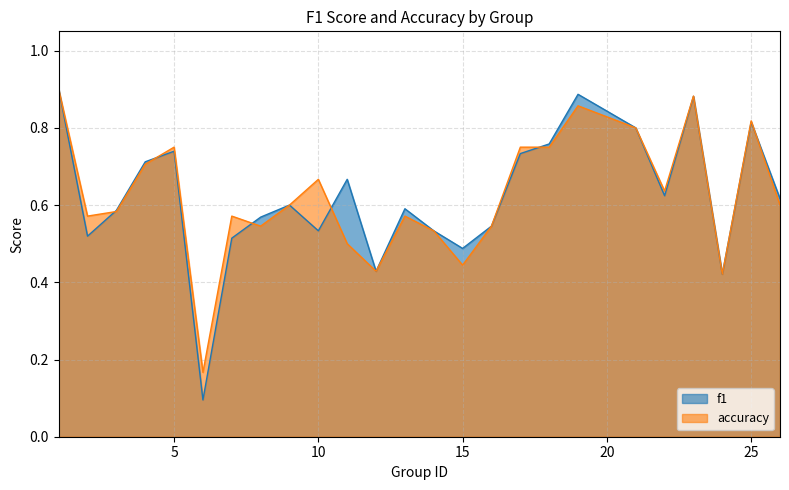

True or false: f1 has more than 2 points higher than both neighbors.

True